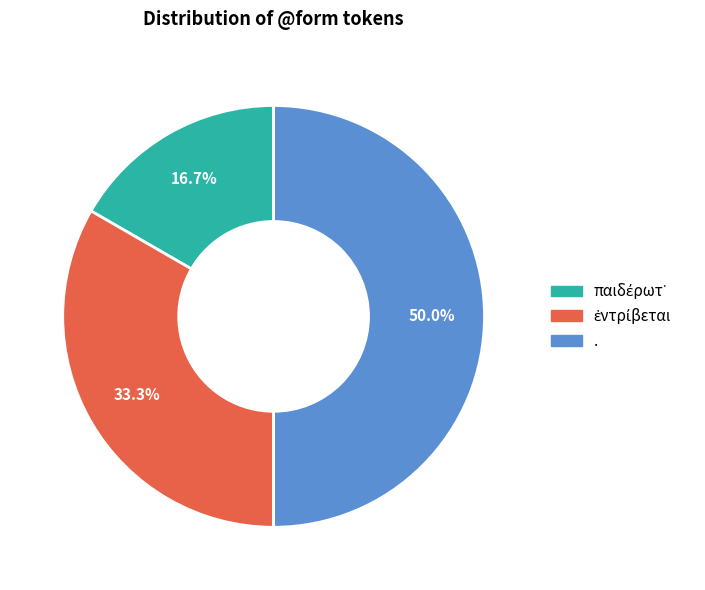

Which slice is the largest?

.